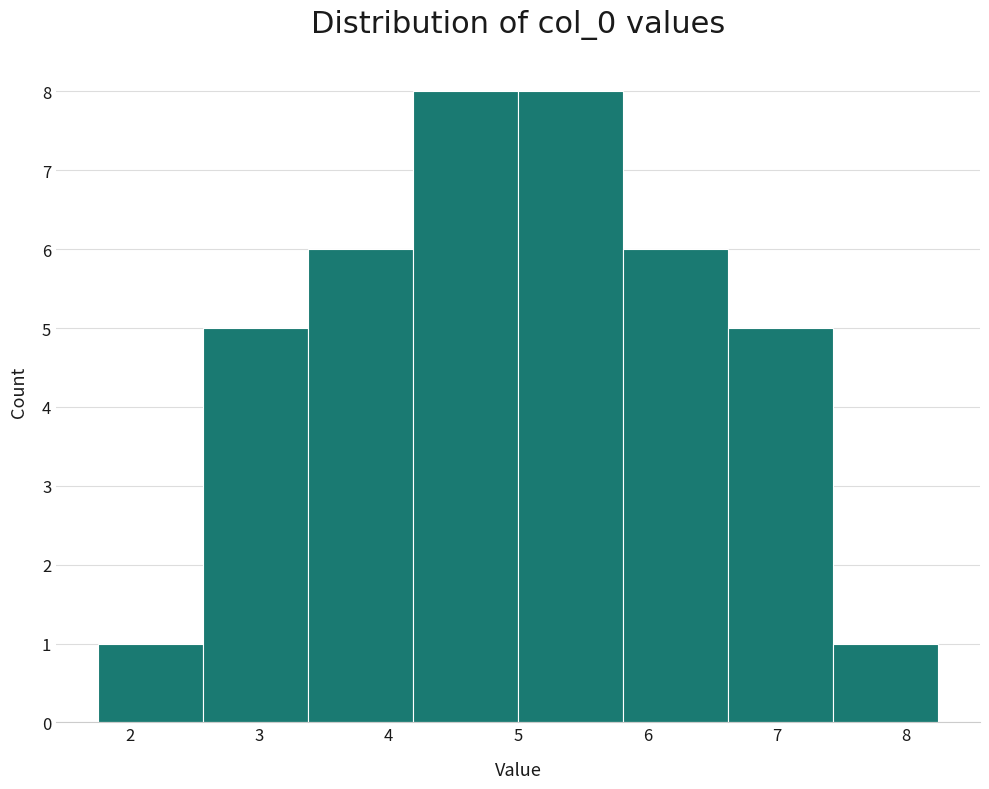

Reading left to right, transcribe this chart: for each bar, give the range it covers on the x-axis and its height. Neither the bar edges nor the heights are printed on the chart, so give them approximately, as read against the axes.

1.8 to 2.6: 1
2.6 to 3.4: 5
3.4 to 4.2: 6
4.2 to 5.0: 8
5.0 to 5.8: 8
5.8 to 6.6: 6
6.6 to 7.4: 5
7.4 to 8.2: 1